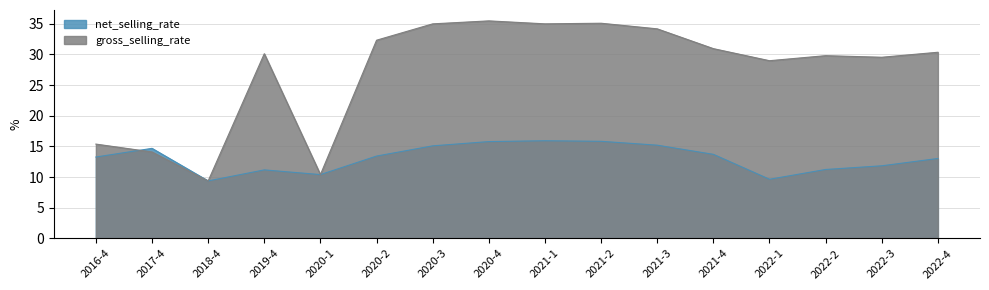

At 2022-1, list the series in order from smallest to largest.

net_selling_rate, gross_selling_rate